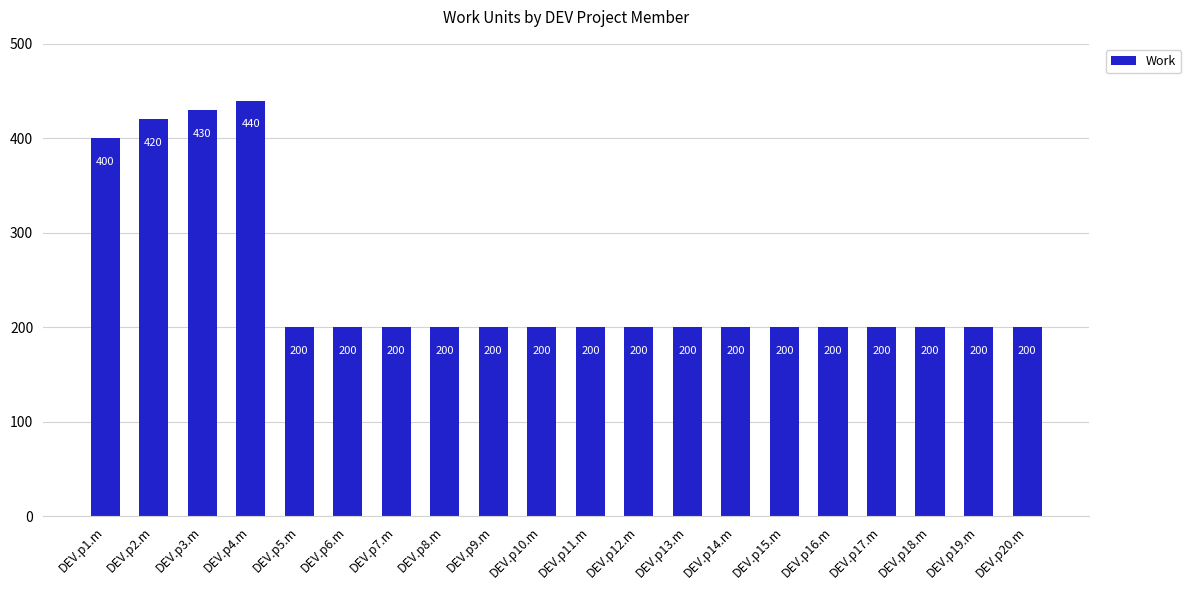

What position from the left is DEV.p7.m?

7